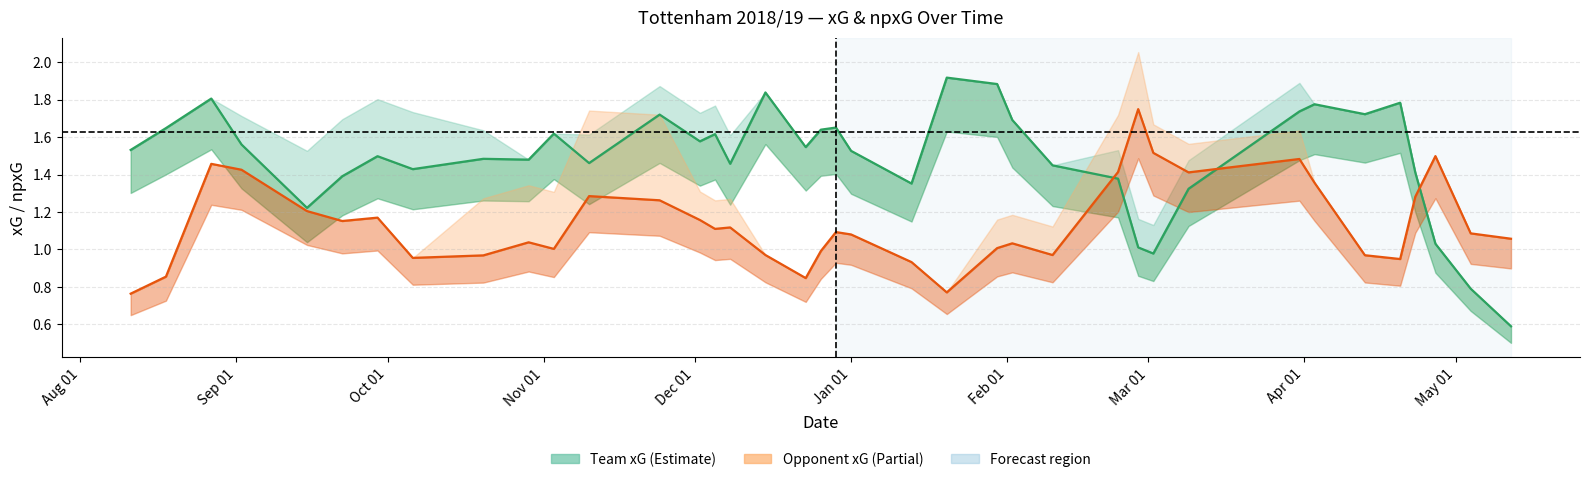

True or false: opponent_npxG has a value of 0.4 at Mar 01.

False